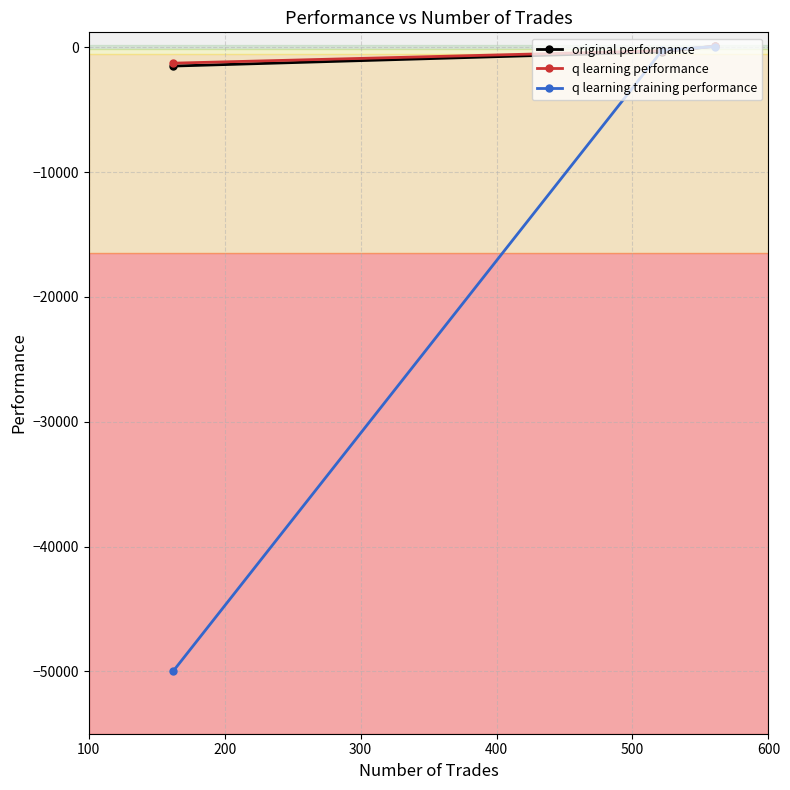

Which series has the widest spread of values?

q learning training performance